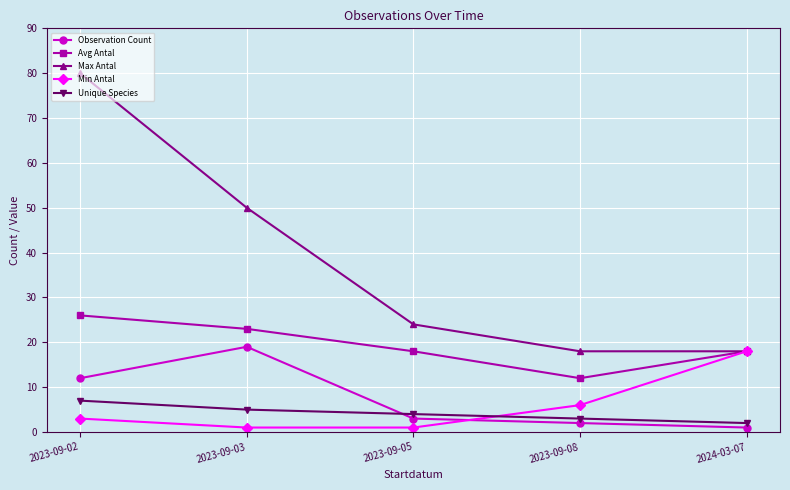

What are all the series names shown in the legend?

Observation Count, Avg Antal, Max Antal, Min Antal, Unique Species